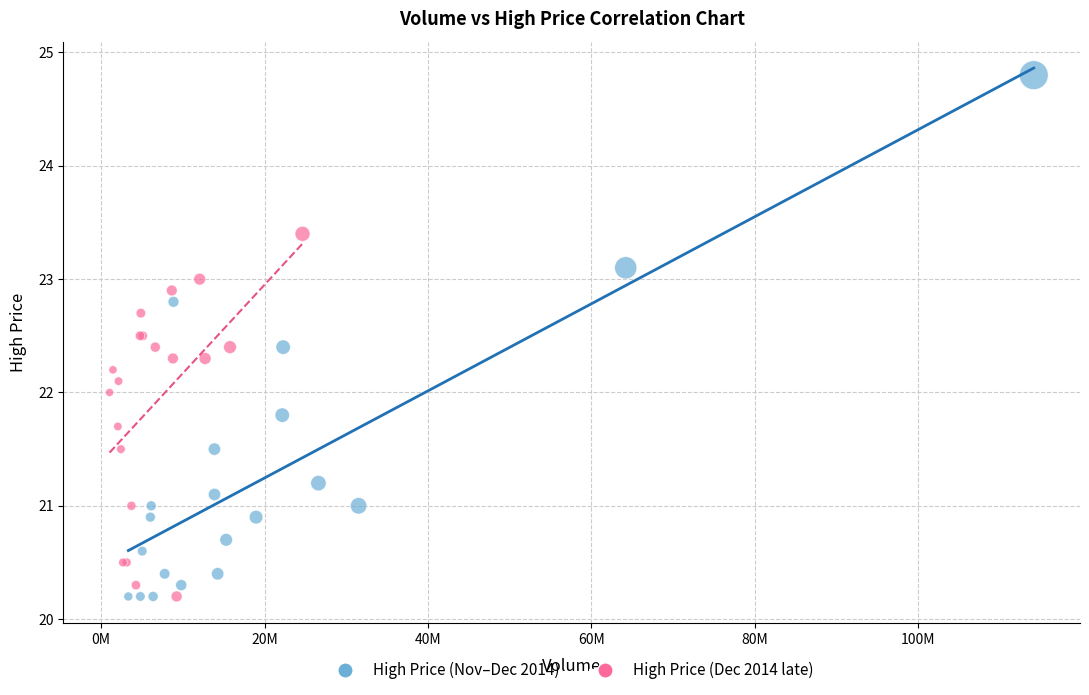

What are all the series names shown in the legend?

High Price (Nov–Dec 2014), High Price (Dec 2014 late)